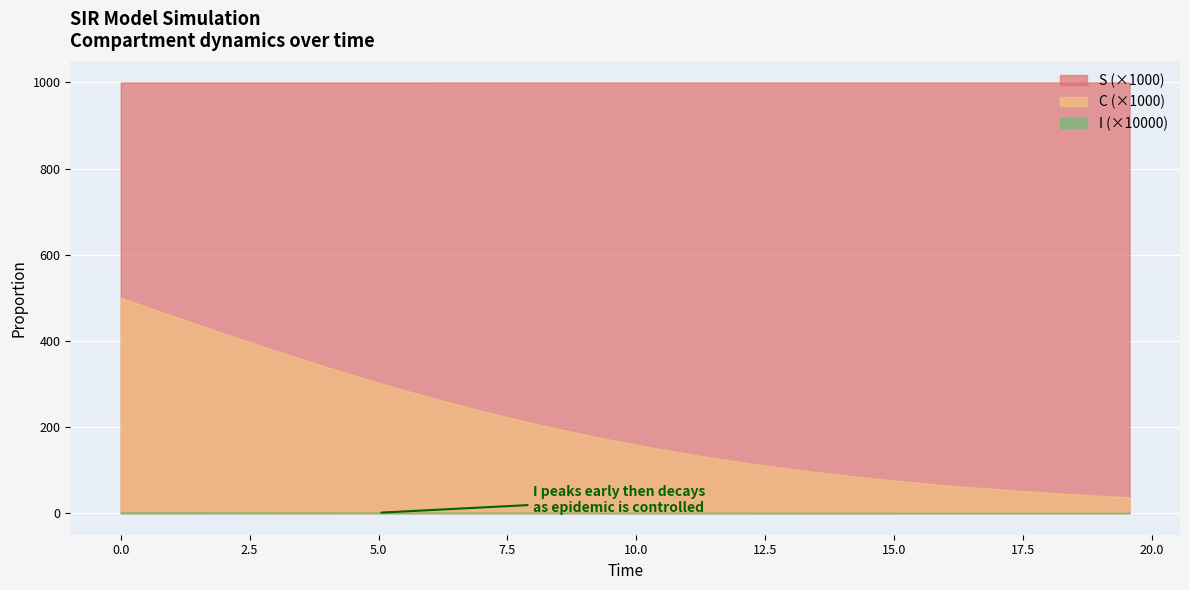

What is the average value of the C series?

0.2